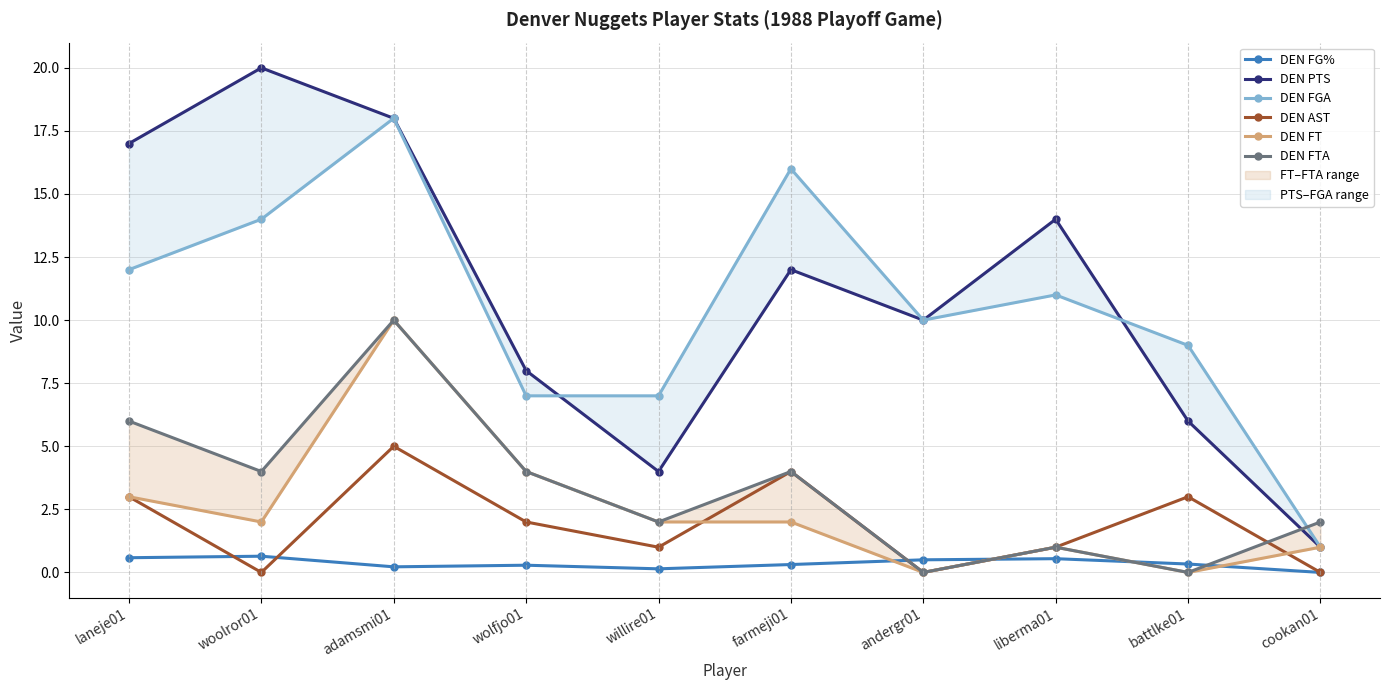

What is the label of the 8th point from the left?

liberma01